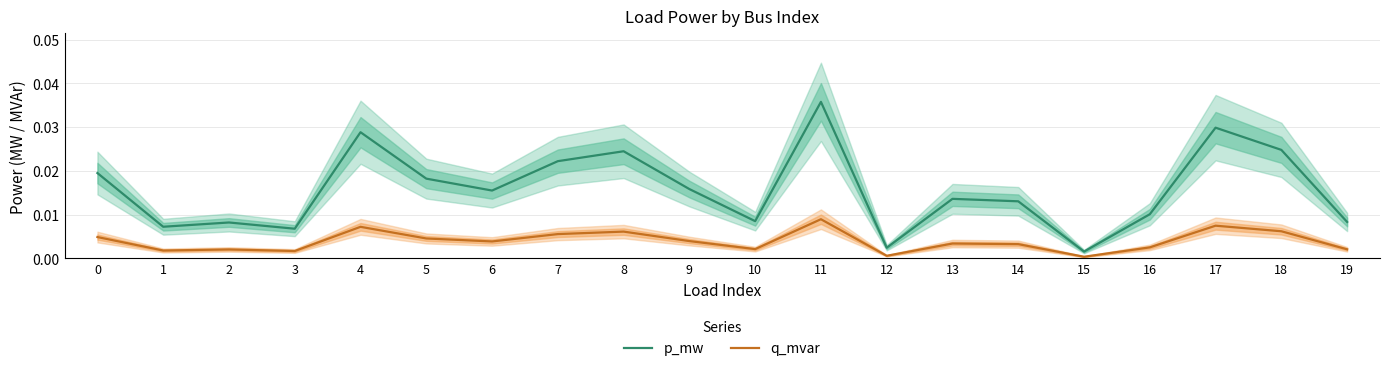

In q_mvar, how many points are lower than both neighbors (excluding endpoints)?

6